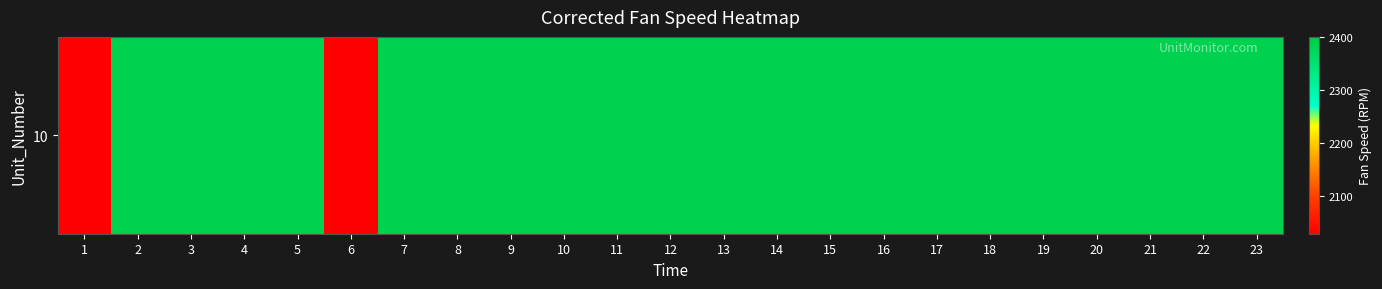

Where does the data first go above 2388?

2